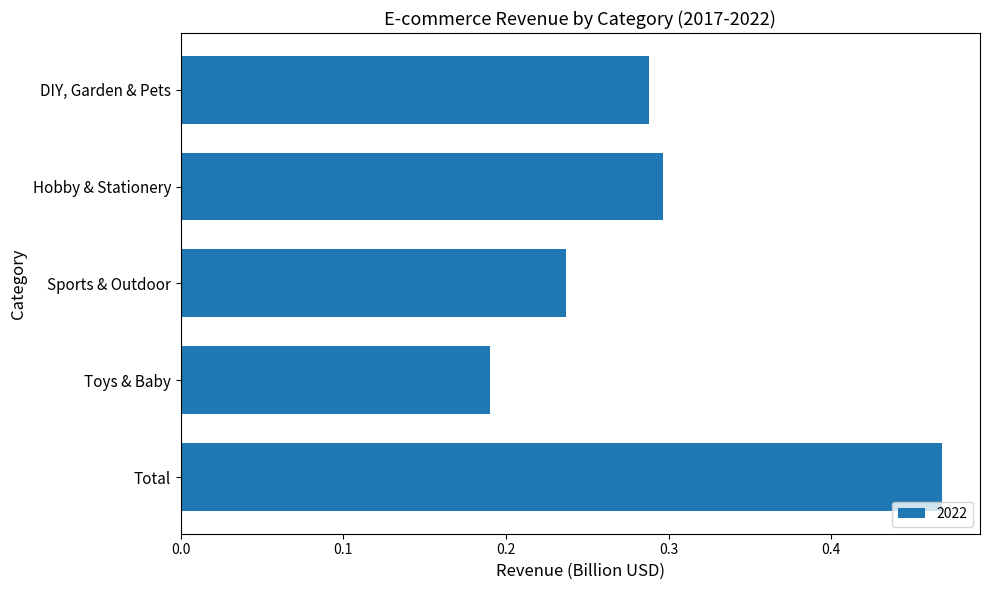

What is the change in value from Hobby & Stationery to Total?

+0.2